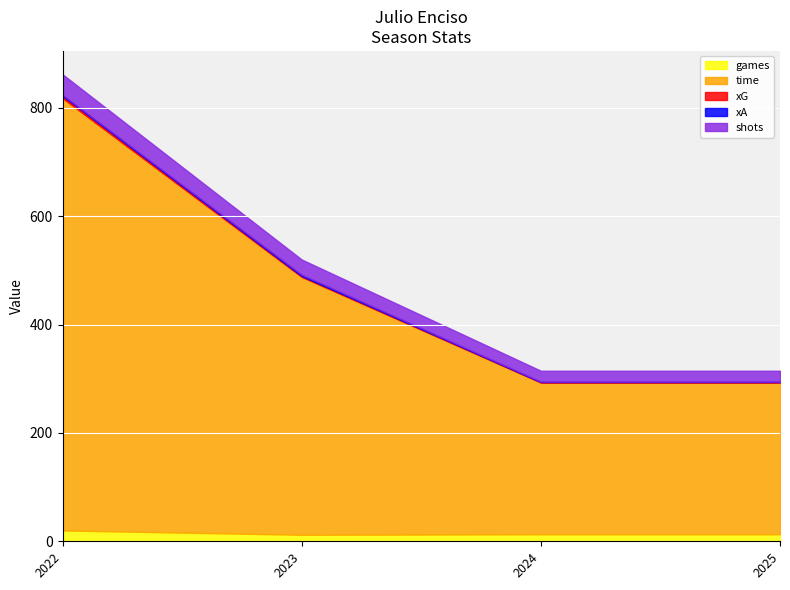

What is the spread (max minus min) of values at 2023?

474.2